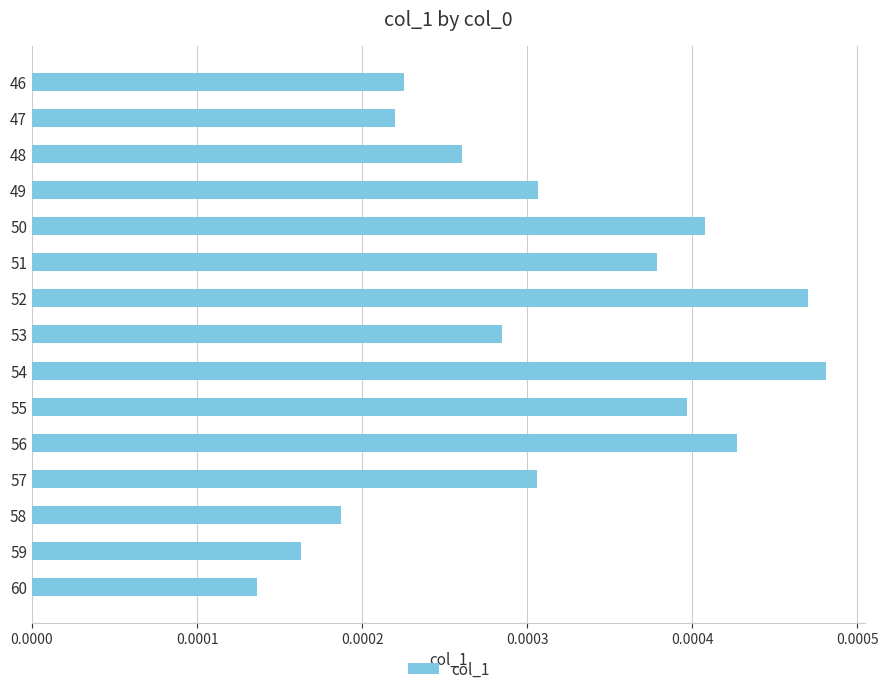

Which has a higher value, 51 or 53?

51